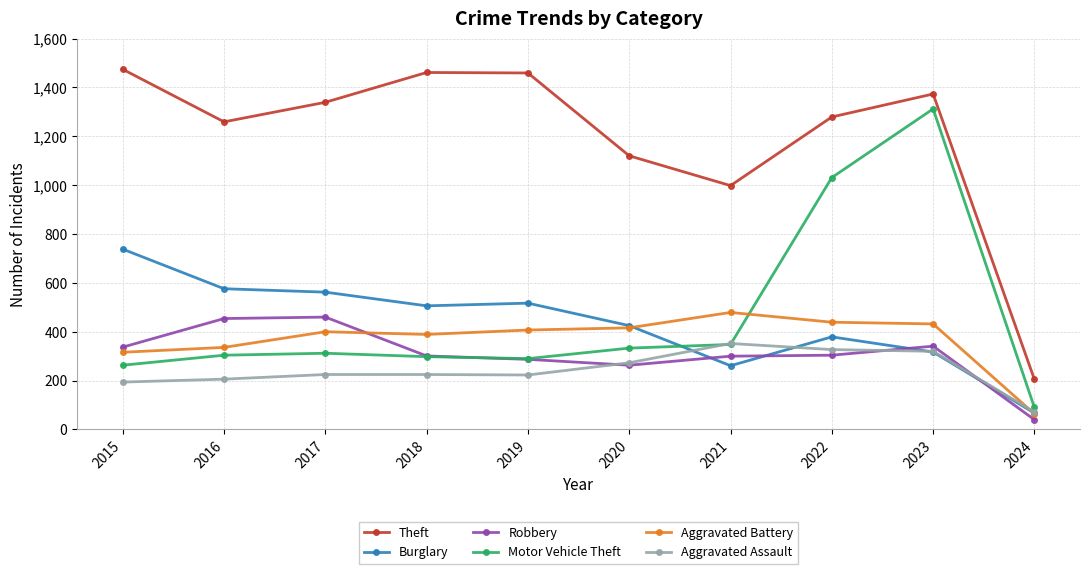

Is the value of Aggravated Battery at 2024 greater than the value of Burglary at 2021?

No